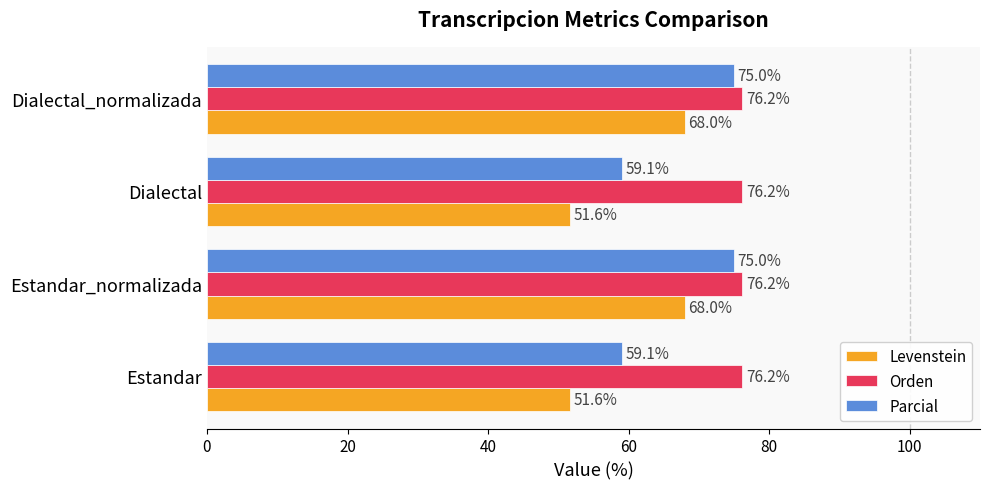

Which series has the largest total across all categories?

Orden